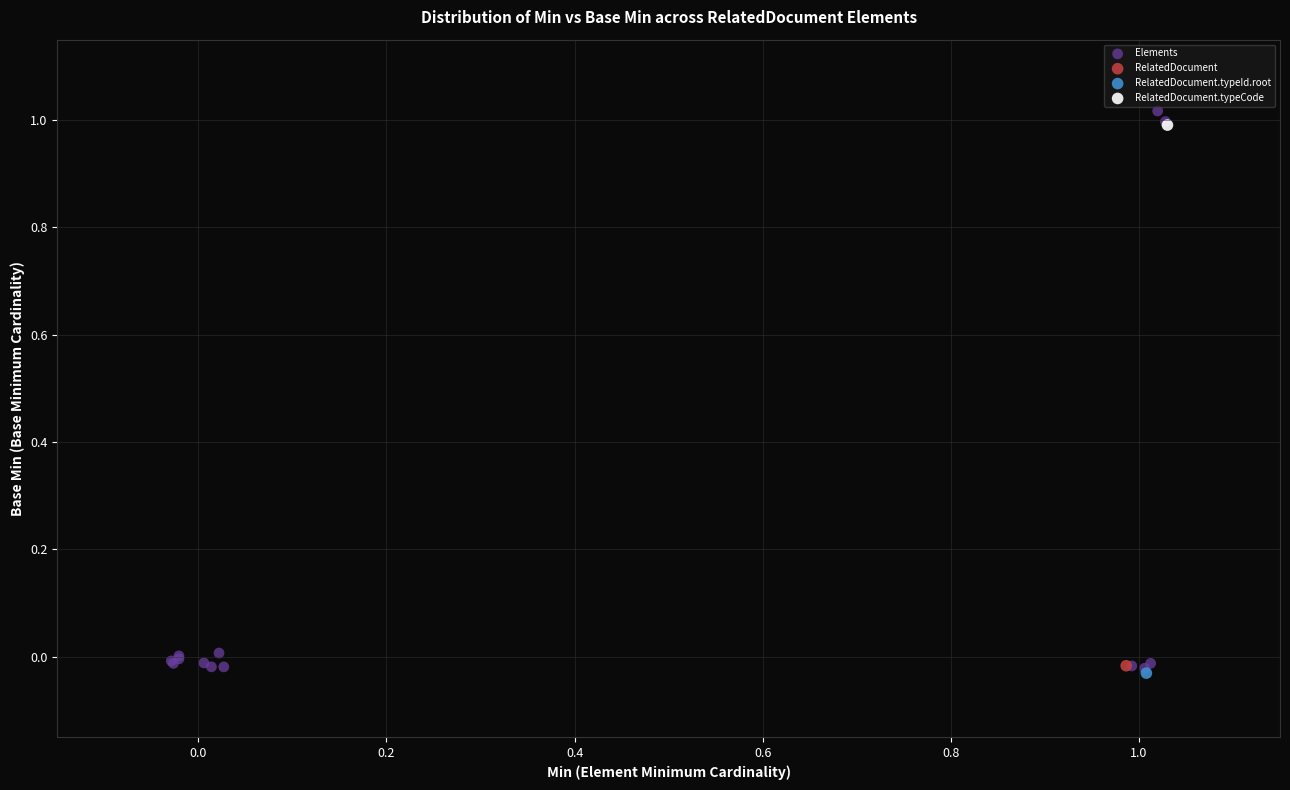

What are all the series names shown in the legend?

Elements, RelatedDocument, RelatedDocument.typeId.root, RelatedDocument.typeCode